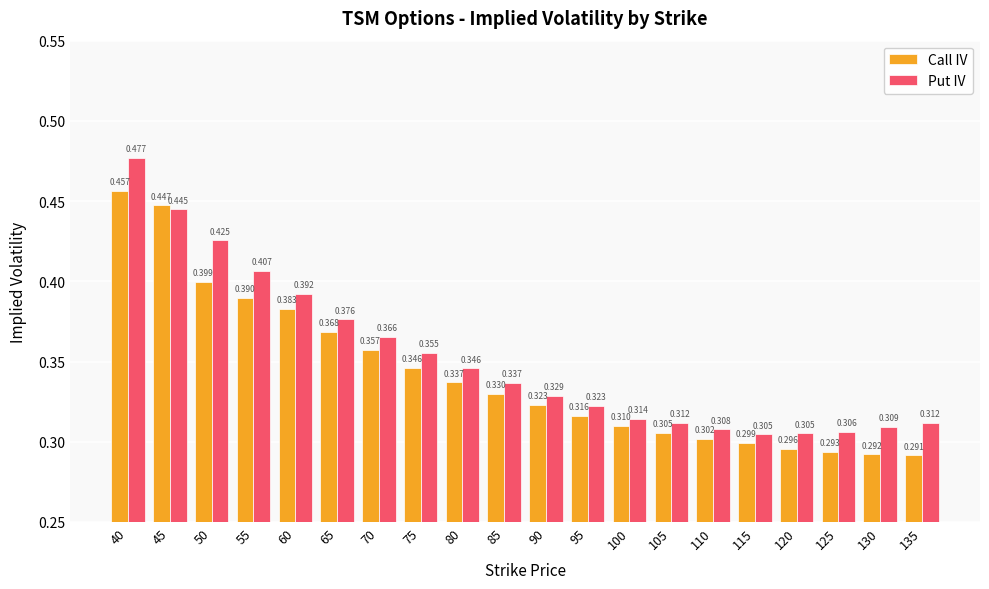

What is the sum of all Put IV values?

7.0